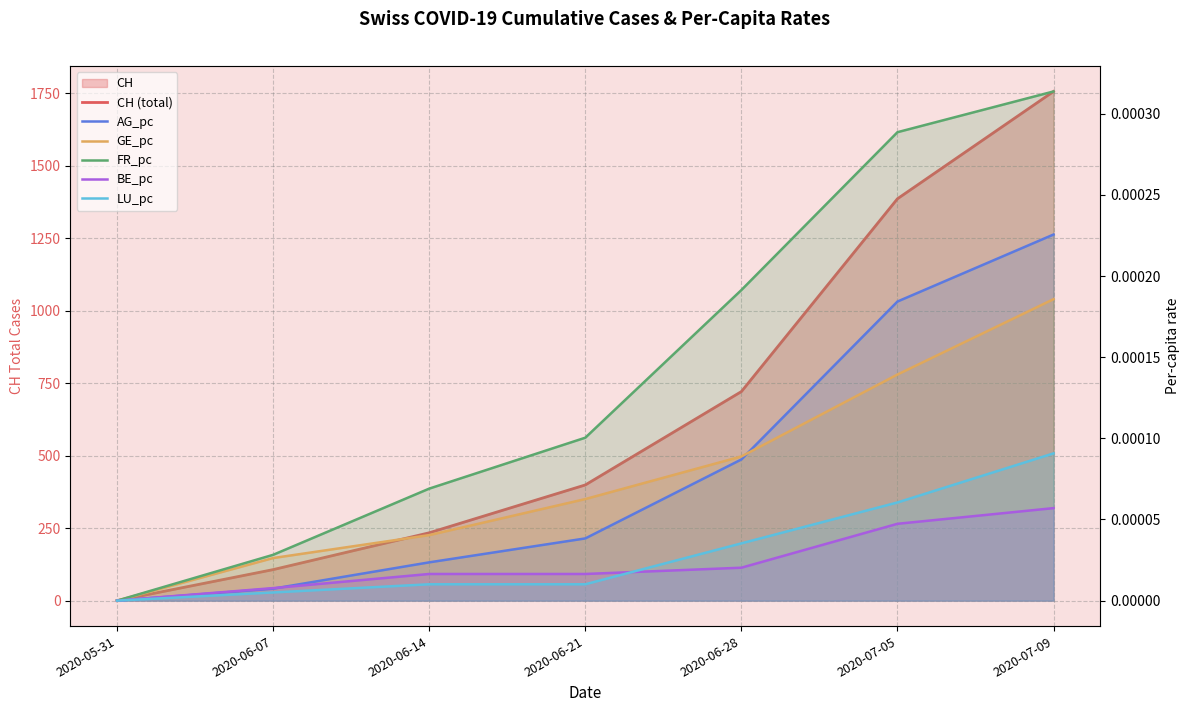

Reading left to right, what are all the values shown in this chart?

CH (total): 2020-05-31=0.0	2020-06-07=107.0	2020-06-14=234.0	2020-06-21=399.0	2020-06-28=721.0	2020-07-05=1386.0	2020-07-09=1756.0
AG_pc: 2020-05-31=0.0	2020-06-07=0.0	2020-06-14=0.0	2020-06-21=0.0	2020-06-28=0.0	2020-07-05=0.0	2020-07-09=0.0
GE_pc: 2020-05-31=0.0	2020-06-07=0.0	2020-06-14=0.0	2020-06-21=0.0	2020-06-28=0.0	2020-07-05=0.0	2020-07-09=0.0
FR_pc: 2020-05-31=0.0	2020-06-07=0.0	2020-06-14=0.0	2020-06-21=0.0	2020-06-28=0.0	2020-07-05=0.0	2020-07-09=0.0
BE_pc: 2020-05-31=0.0	2020-06-07=0.0	2020-06-14=0.0	2020-06-21=0.0	2020-06-28=0.0	2020-07-05=0.0	2020-07-09=0.0
LU_pc: 2020-05-31=0.0	2020-06-07=0.0	2020-06-14=0.0	2020-06-21=0.0	2020-06-28=0.0	2020-07-05=0.0	2020-07-09=0.0